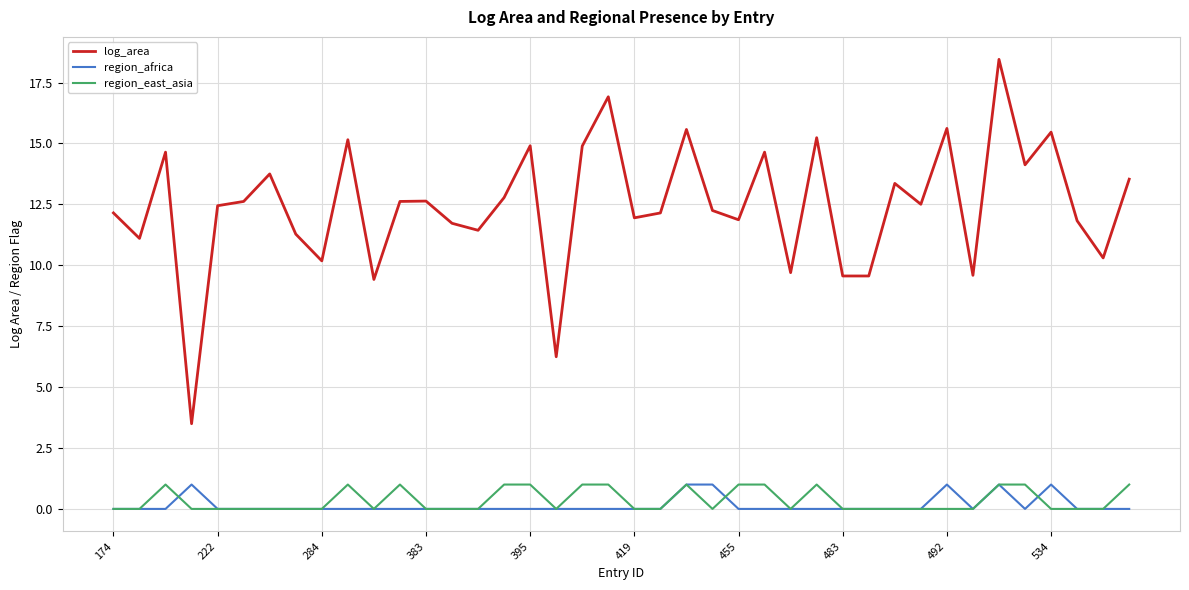

True or false: region_east_asia and log_area cross at least once.

False